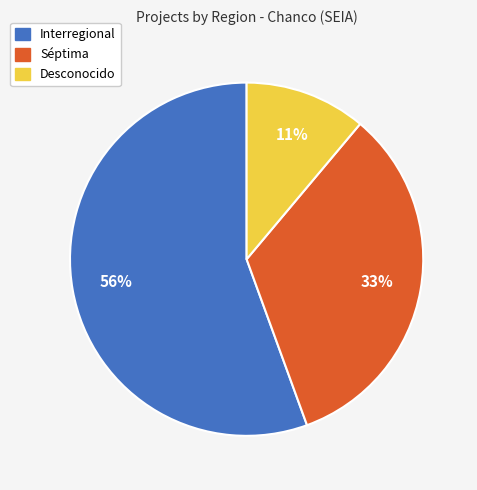

To the nearest percent, what is the average slice percentage?

33%